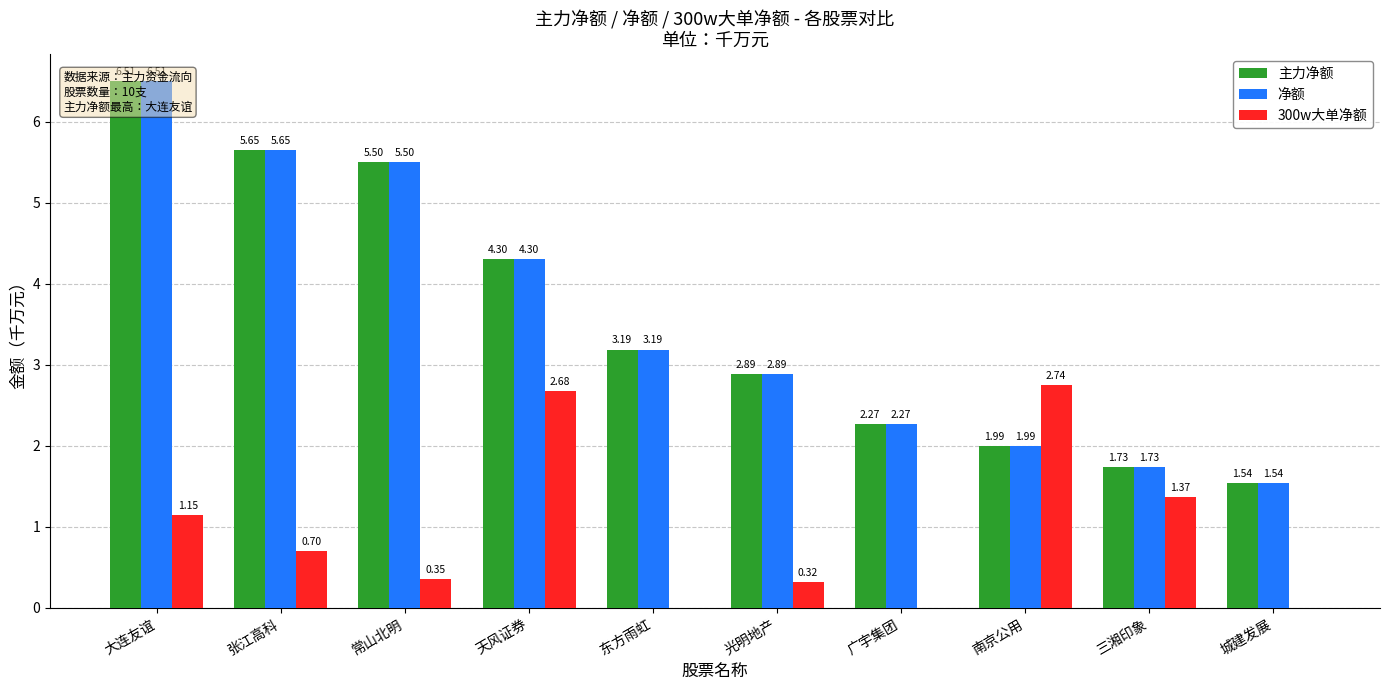

What is the lowest value of the 主力净额 series?

1.5